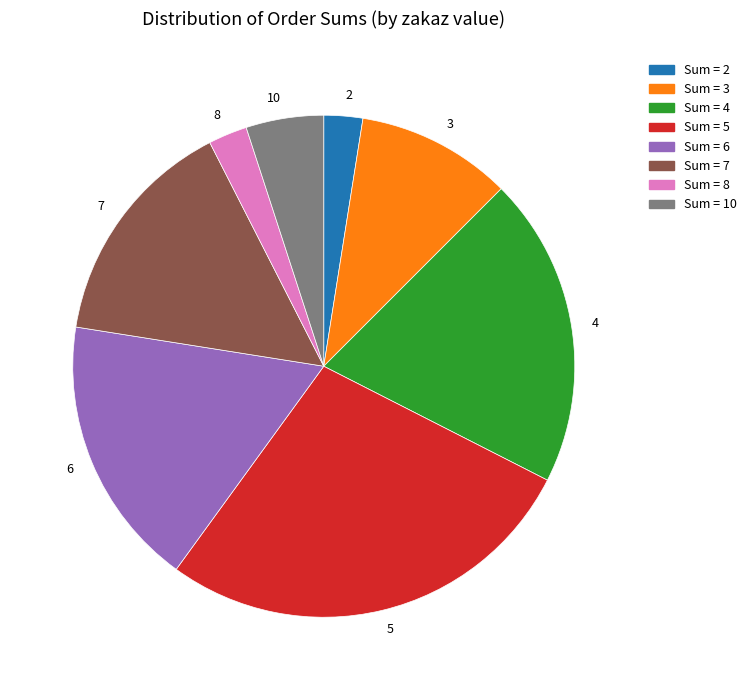

Which category has the biggest portion of the pie?

5